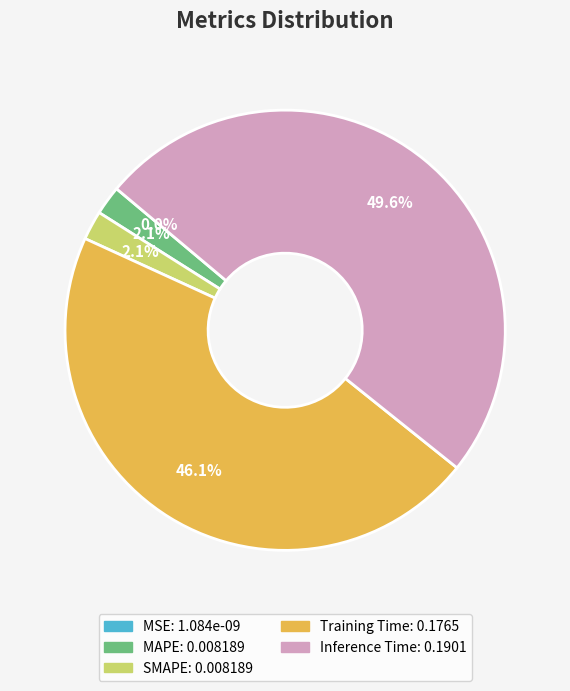

What is the smallest slice in the pie chart?

MSE